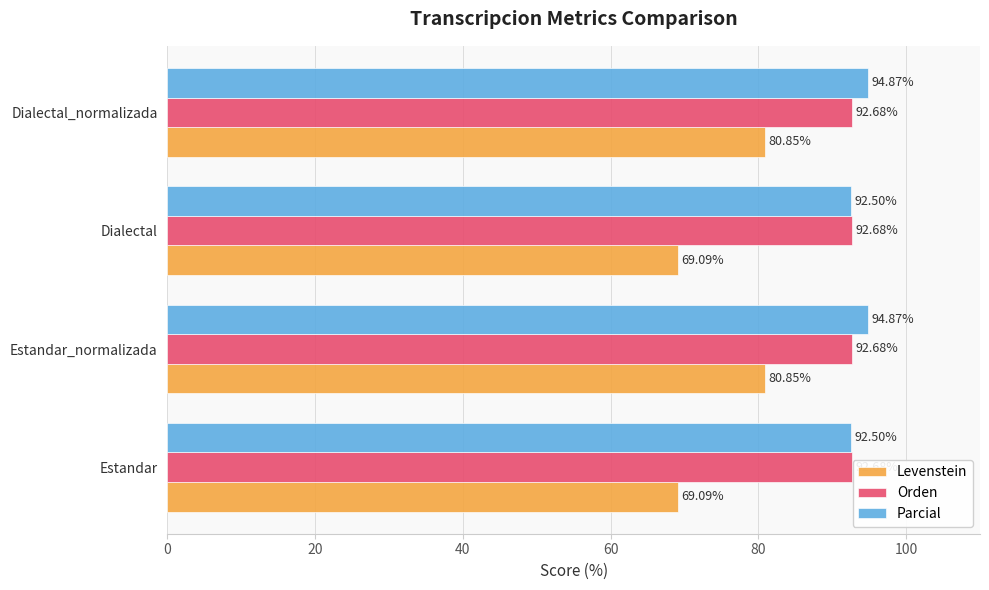

List the series in order of their peak value, highest first.

Parcial, Orden, Levenstein